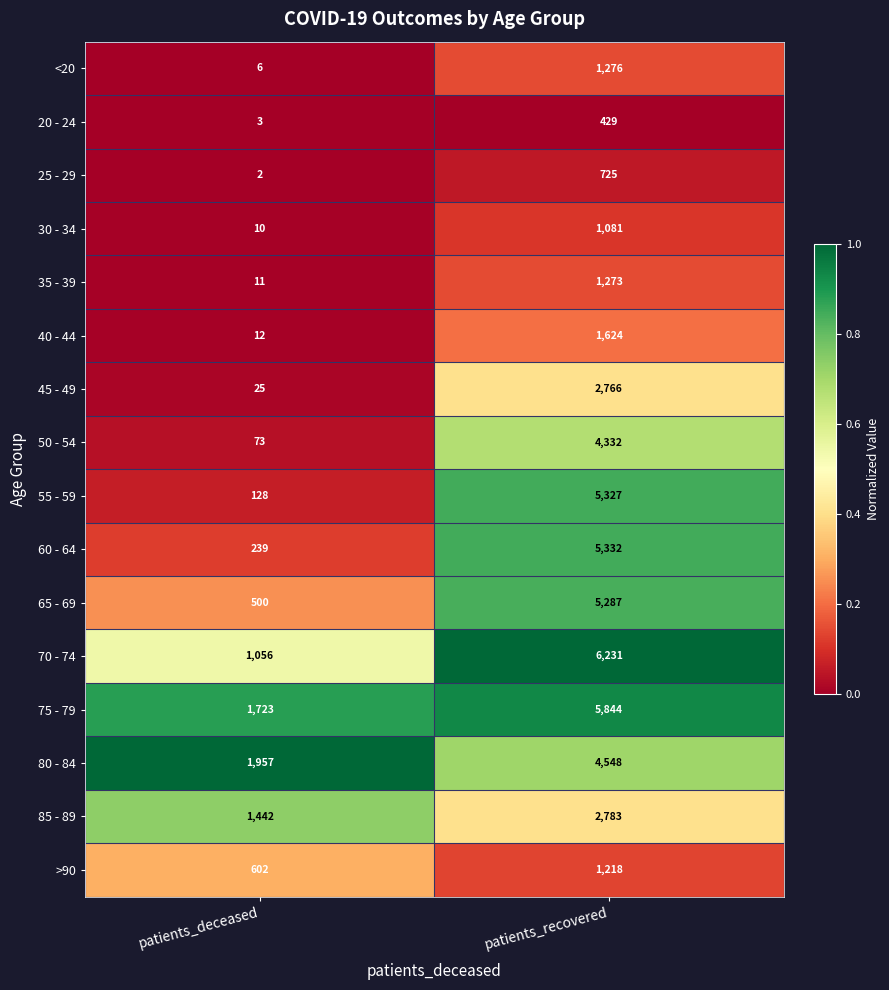

At which label is 80 - 84 closest to 3252?

patients_deceased